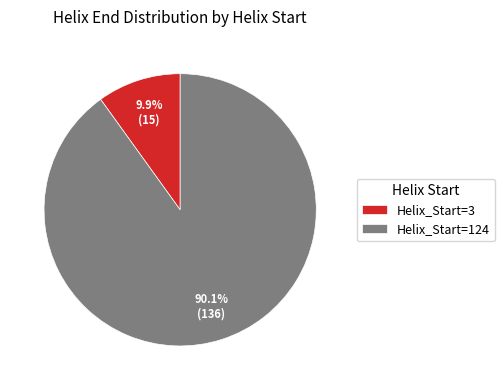

Does any single category account for the majority?

Yes